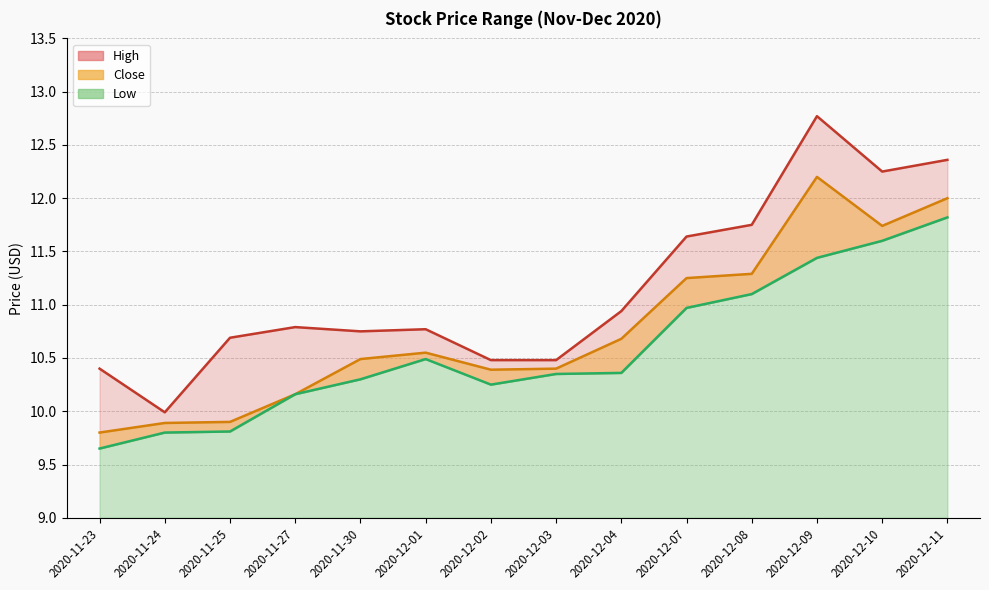

Rank the series by their maximum value, from highest to lowest.

High, Close, Low